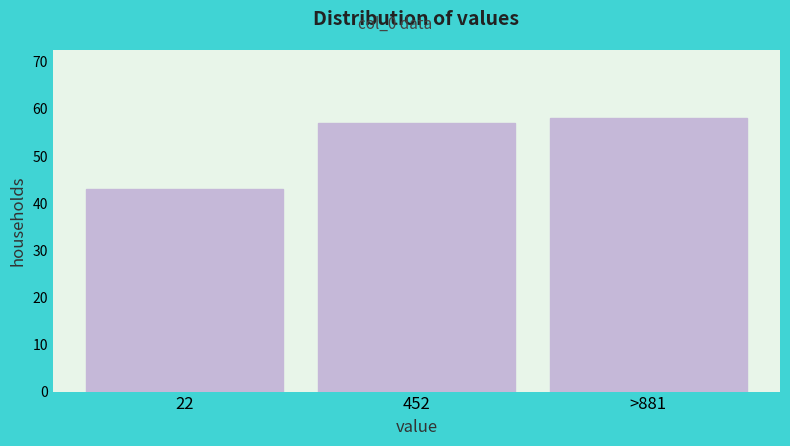

Reading right to left, what are all the values shown in this chart?

>881=58	452=57	22=43